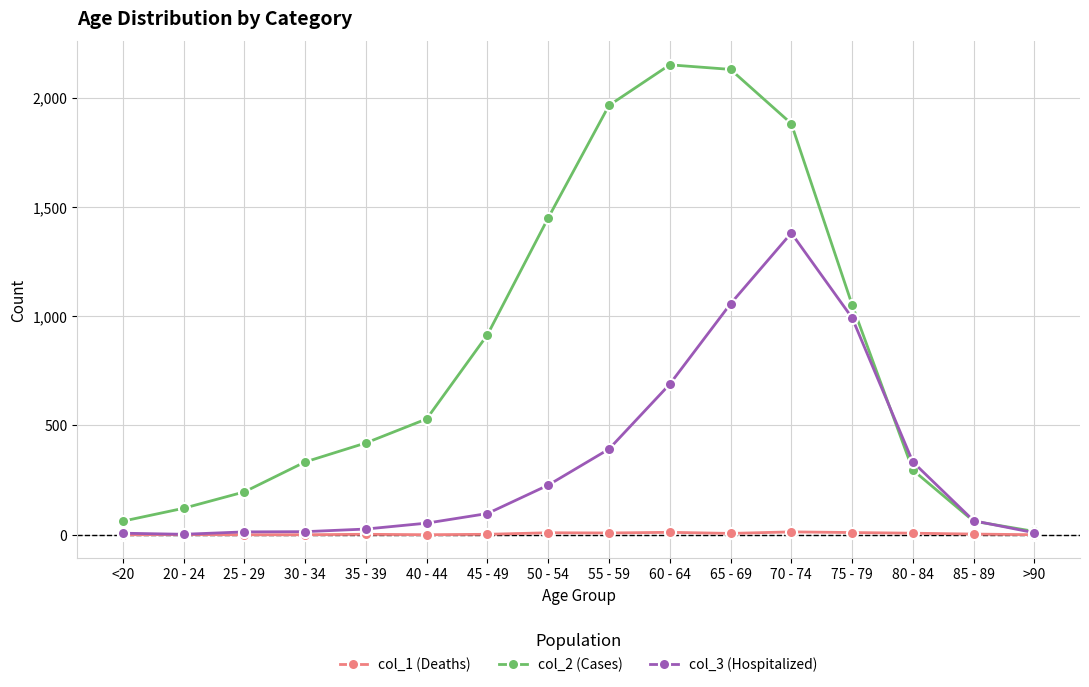

At which label does col_2 (Cases) reach its peak?

60 - 64